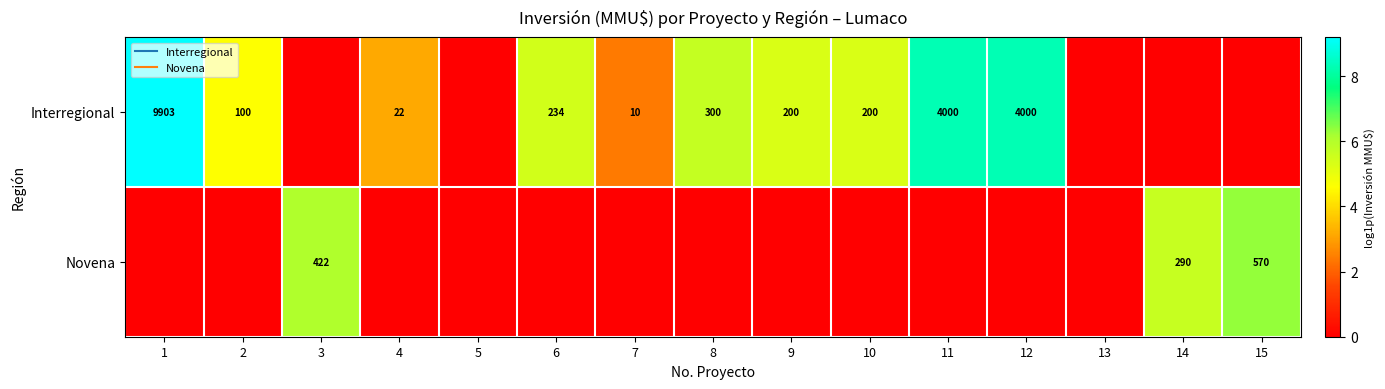

What is the average value of the Novena series?

1.2